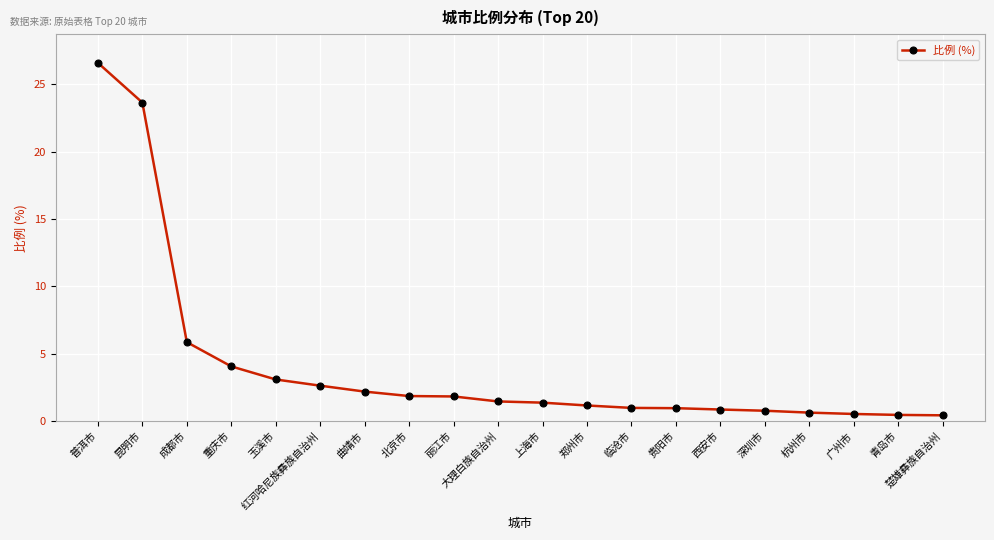

Between 广州市 and 北京市, which is larger?

北京市